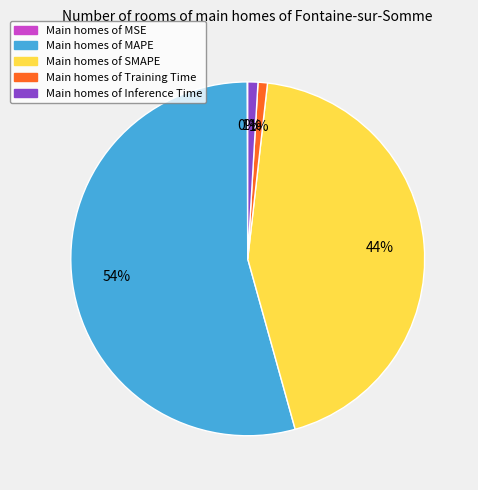

The Main homes of Training Time slice represents 1% of the pie. True or false?

True